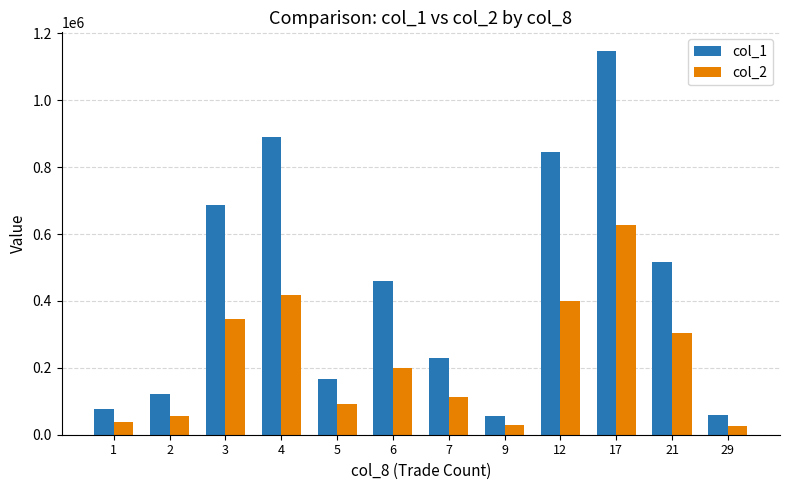

What is the total value across all series at 5?

260000